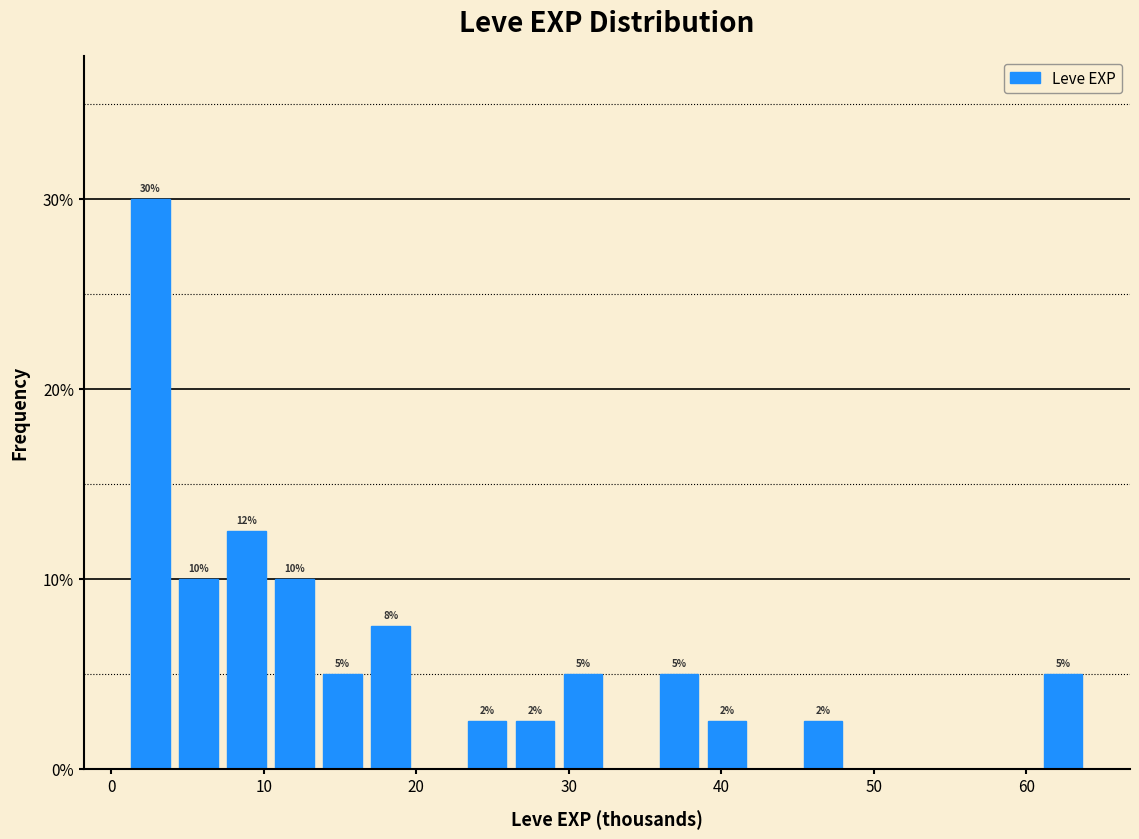

Read against the x-axis, roughly where is the centre of the tallest bar?

3